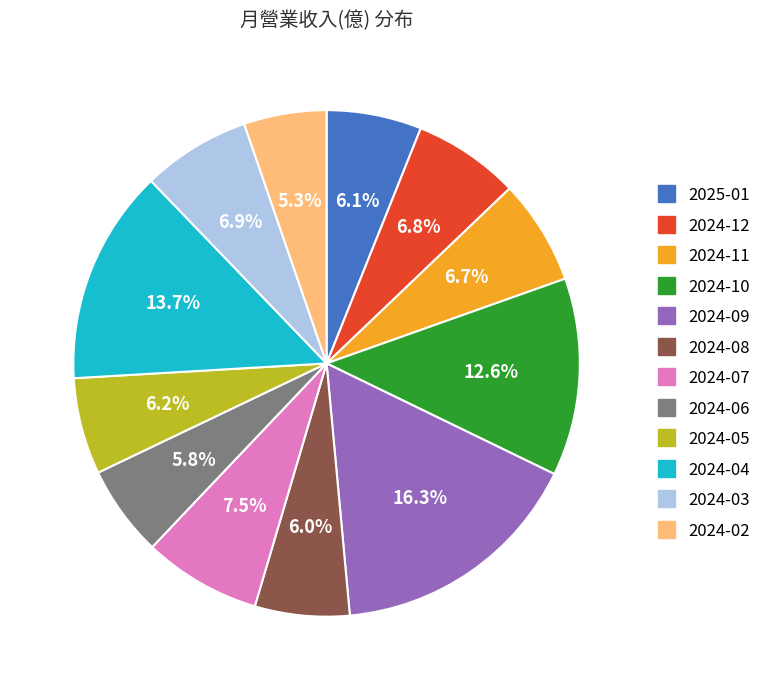

How many segments does this pie chart have?

12